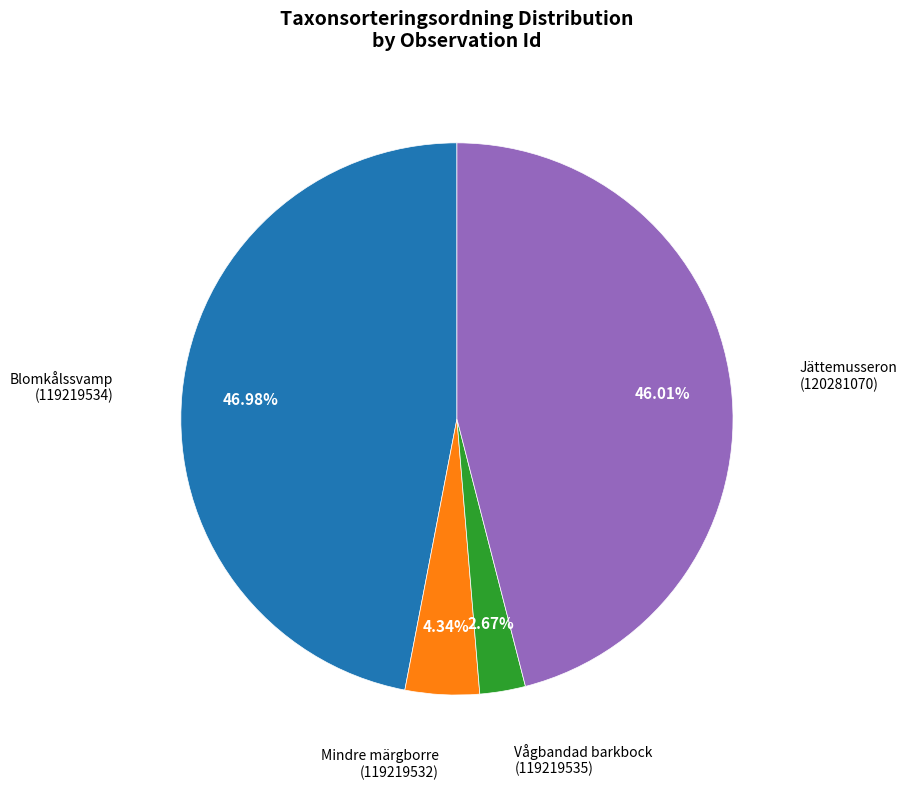

Does Jättemusseron (120281070) represent more than half of the total?

No